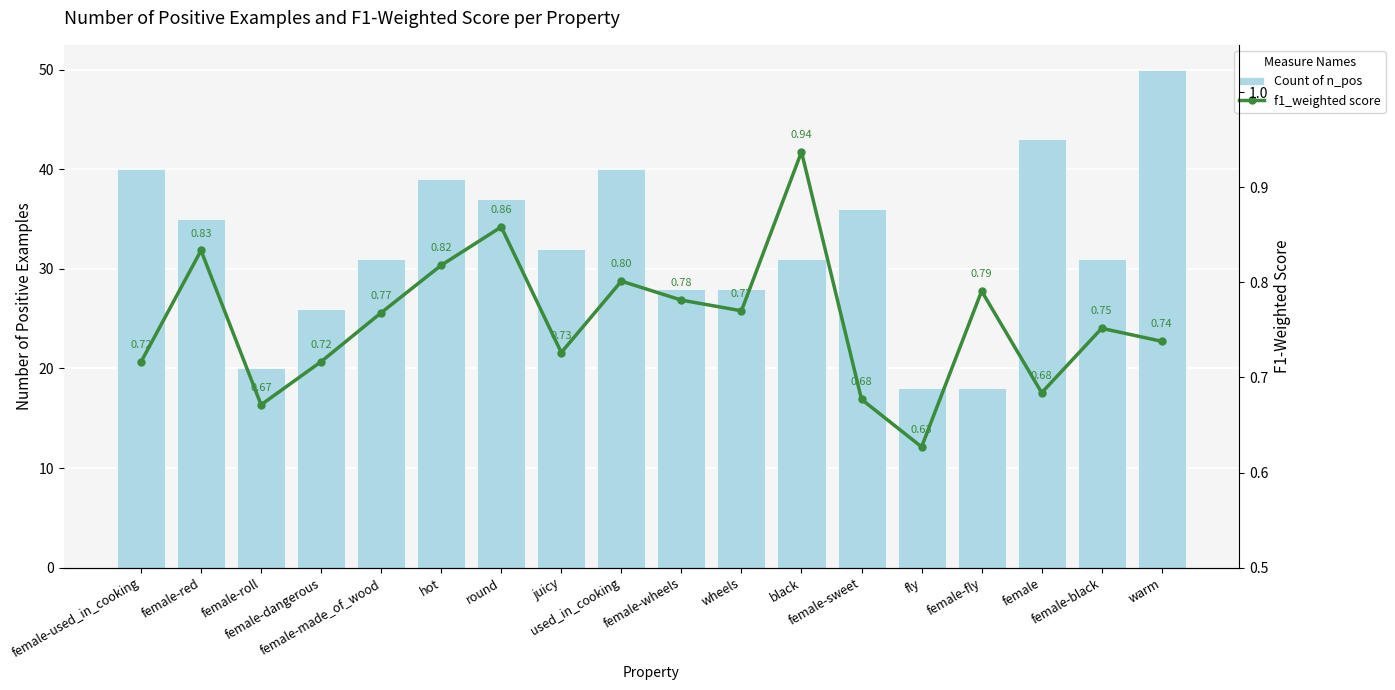

What is the difference between the second highest and second lowest values in the f1_weighted series?

0.2